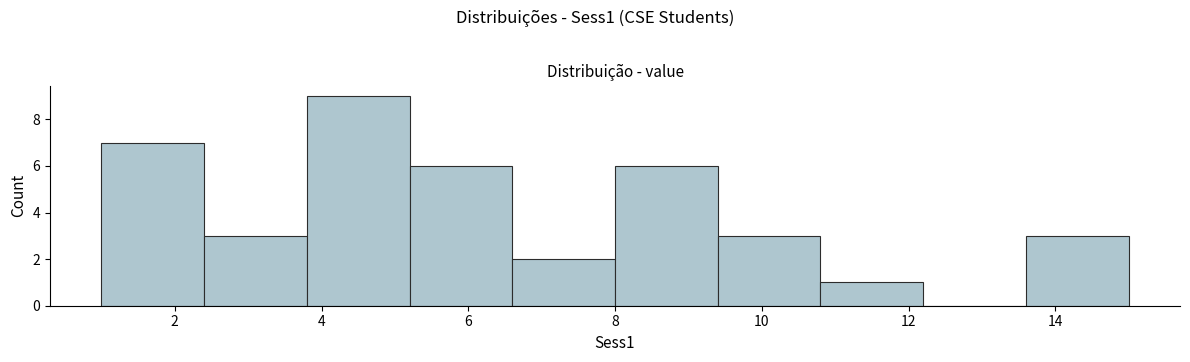

Reading left to right, transcribe this chart: for each bar, give the range it covers on the x-axis and its height. The values are not printed on the chart, so give them approximately, as read against the axis.

1.0 to 2.4: 7
2.4 to 3.8: 3
3.8 to 5.2: 9
5.2 to 6.6: 6
6.6 to 8.0: 2
8.0 to 9.4: 6
9.4 to 10.8: 3
10.8 to 12.2: 1
12.2 to 13.6: 0
13.6 to 15.0: 3